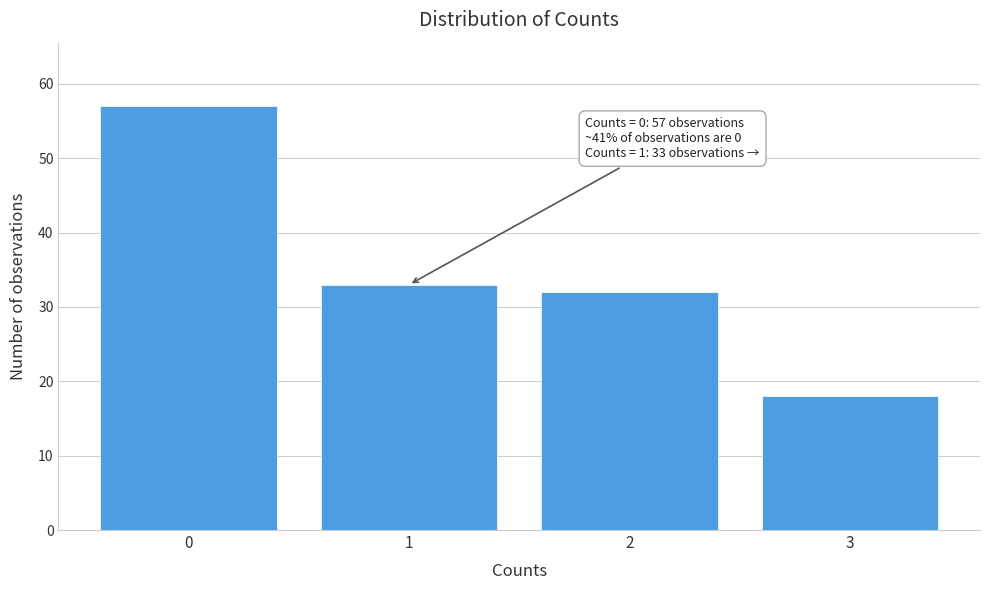

Reading left to right, what are all the values shown in this chart?

57	33	32	18